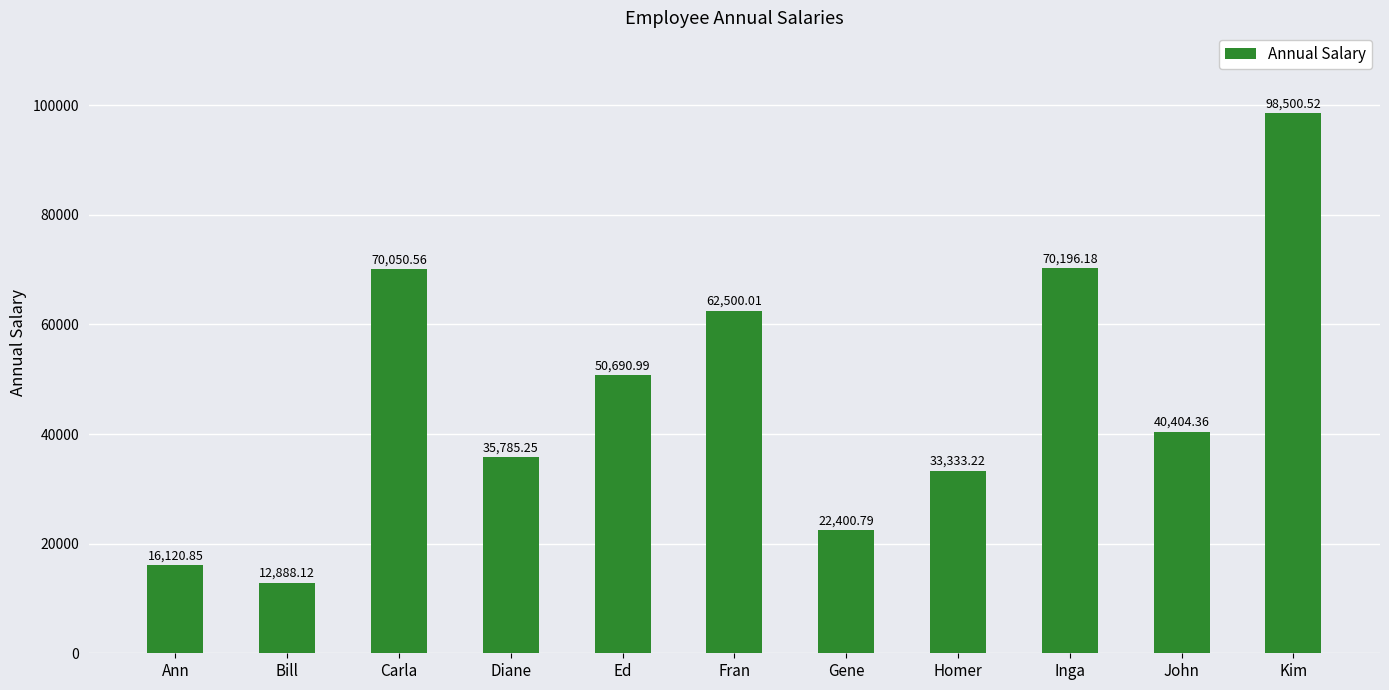

What is the maximum value shown in the chart?

98500.5